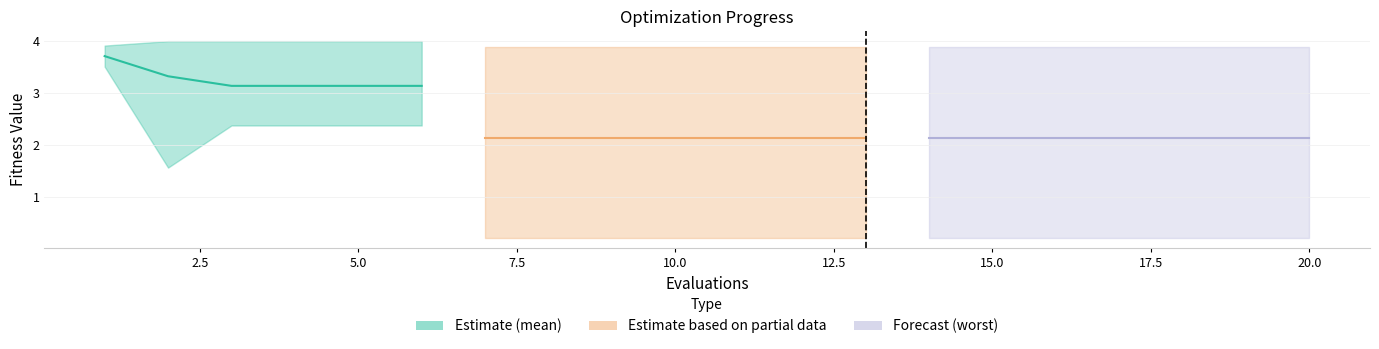

Which has a higher value, 10 or 20?

10